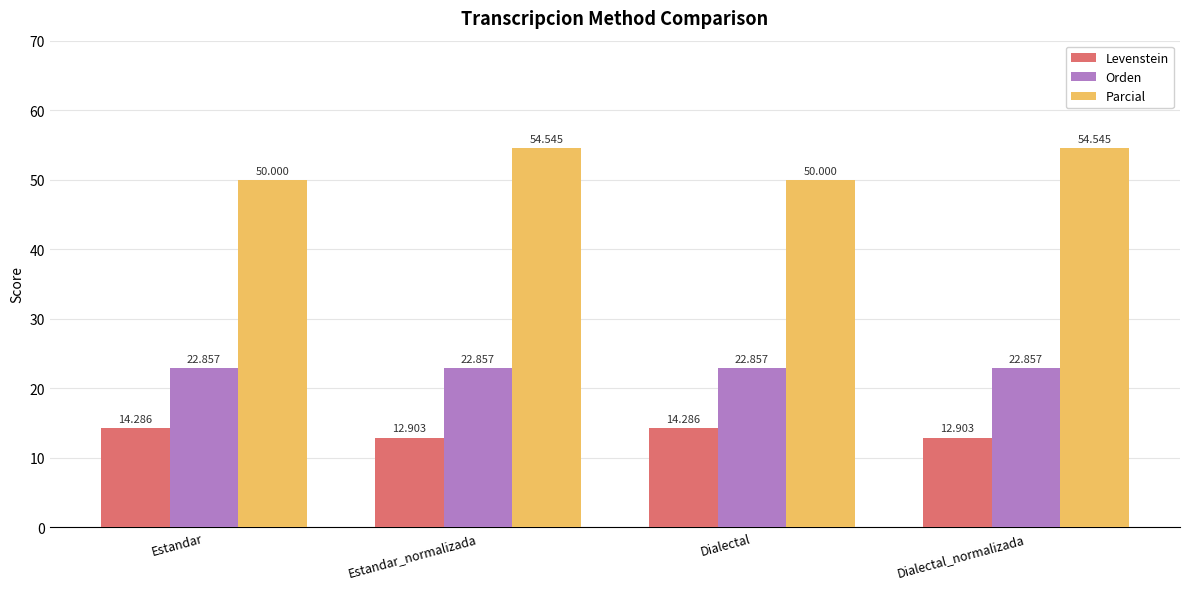

What is the label of the 2nd bar from the right?

Dialectal